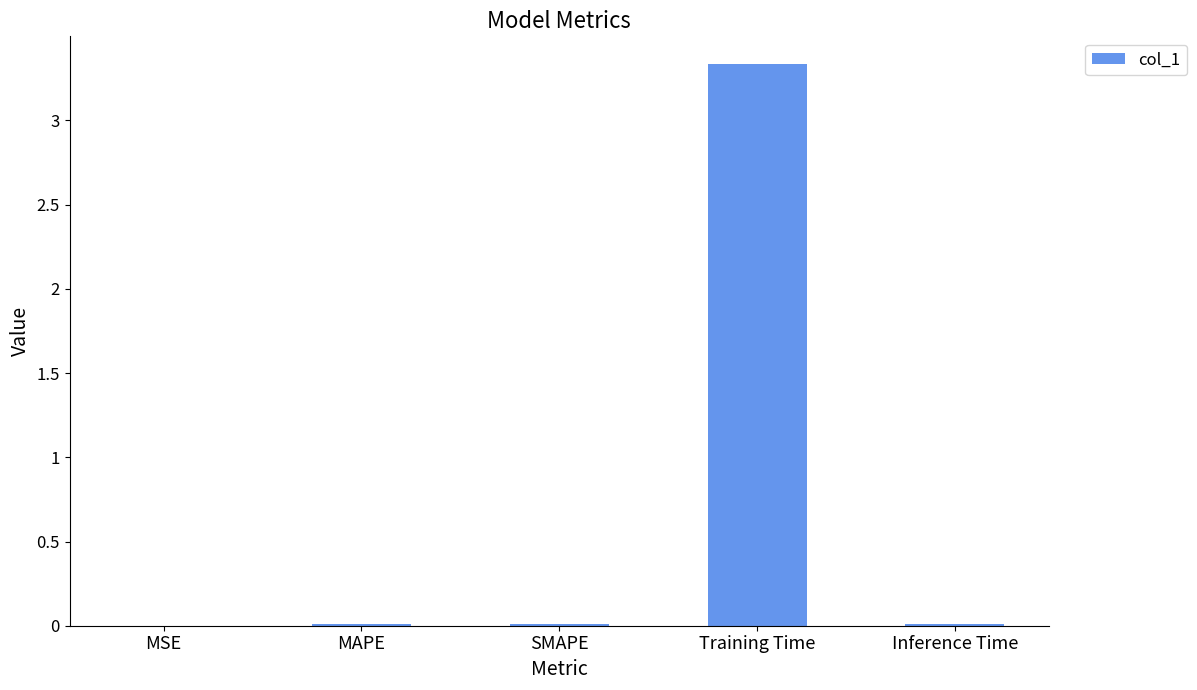

Count the number of categories in the chart.

5